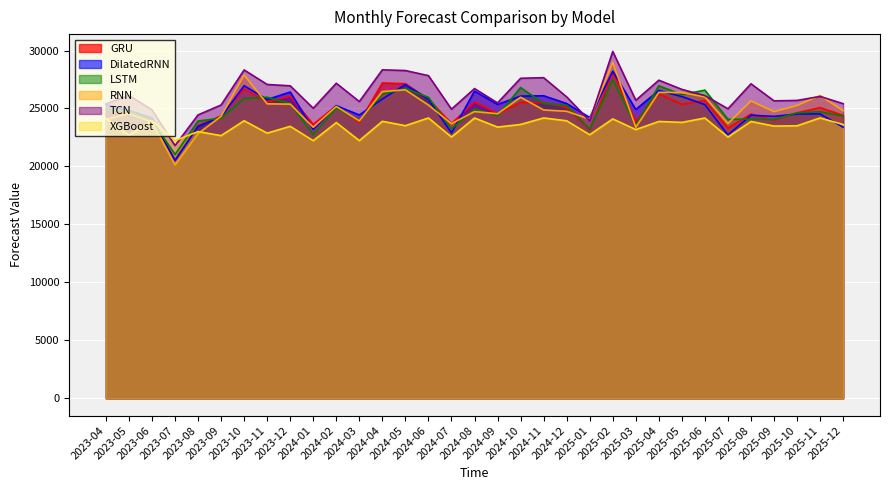

Which series has the largest total across all categories?

TCN